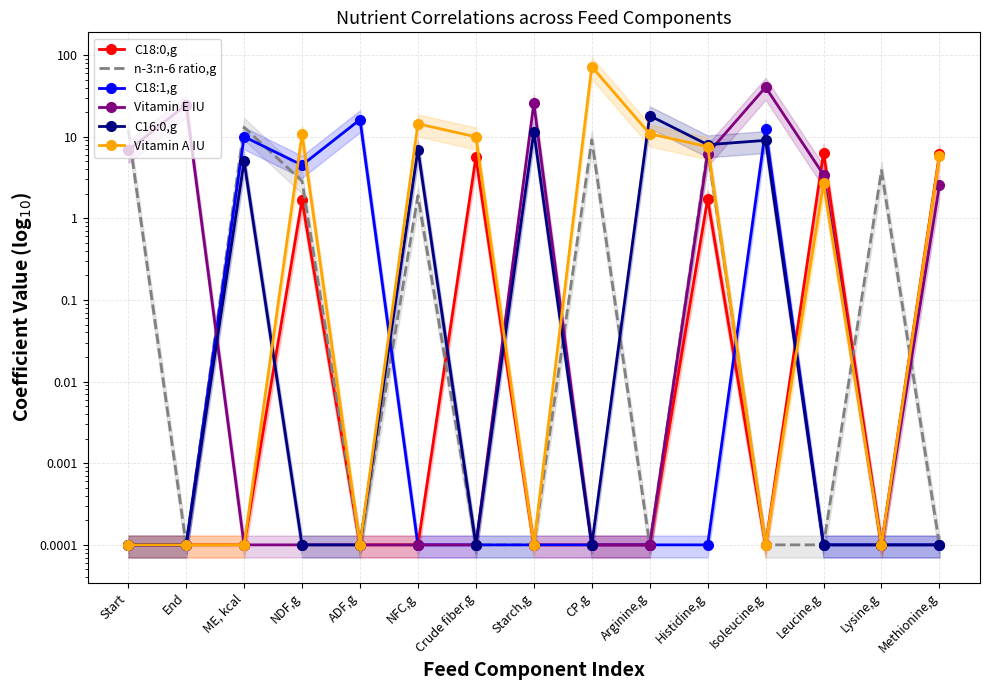

After their last crossing, which series has the higher values: C16:0,g or n-3:n-6 ratio,g?

C16:0,g